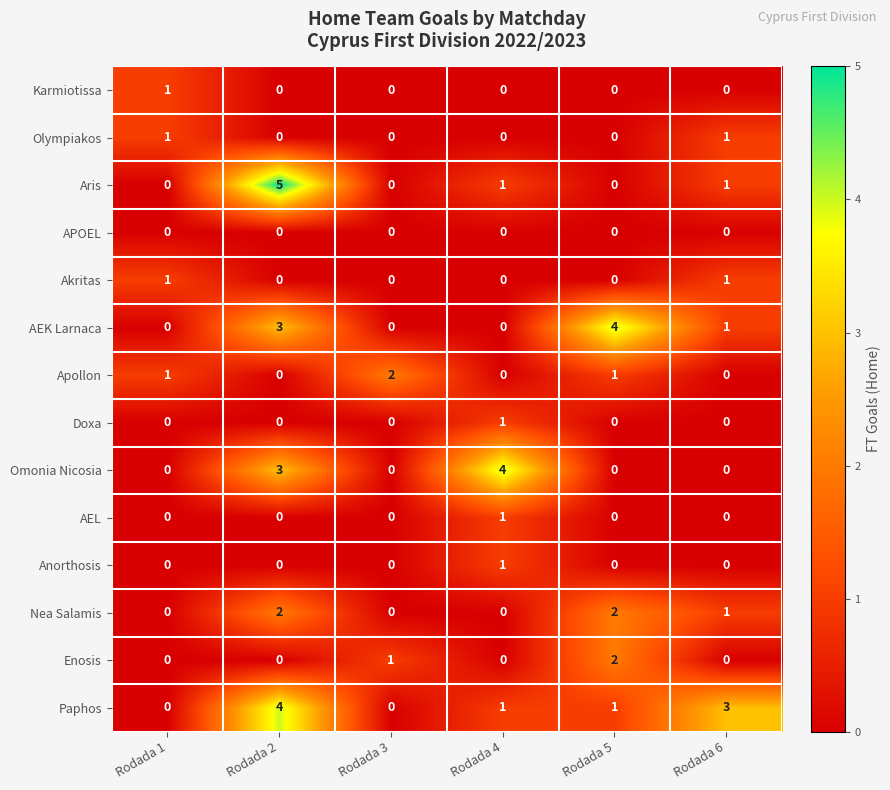

How many Paphos values are between 0 and 3?

5